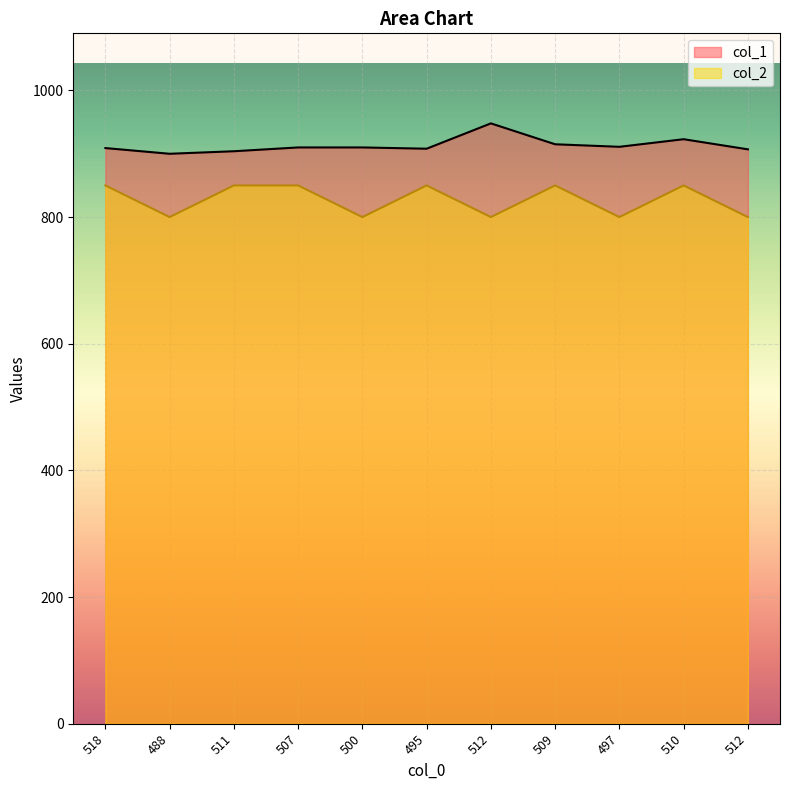

True or false: col_1 and col_2 intersect in this chart.

False